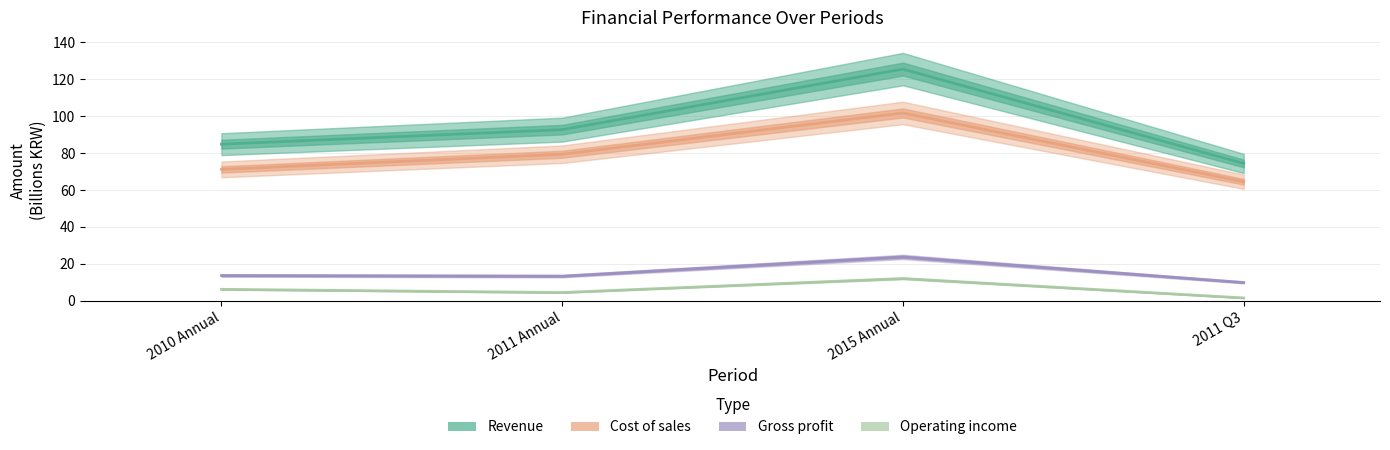

What is the difference between the Cost of sales values at 2011 Annual and 2010 Annual?

8.2